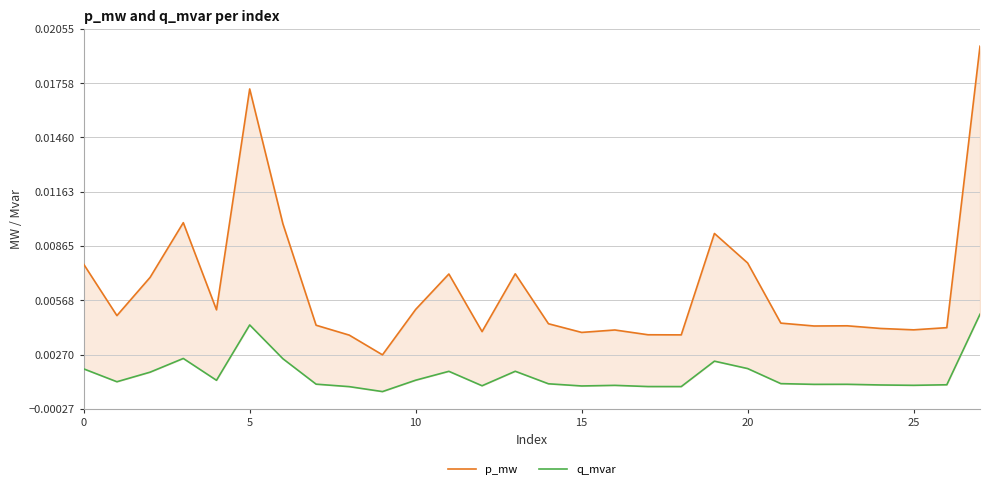

What is the label of the 24th point from the left?

23